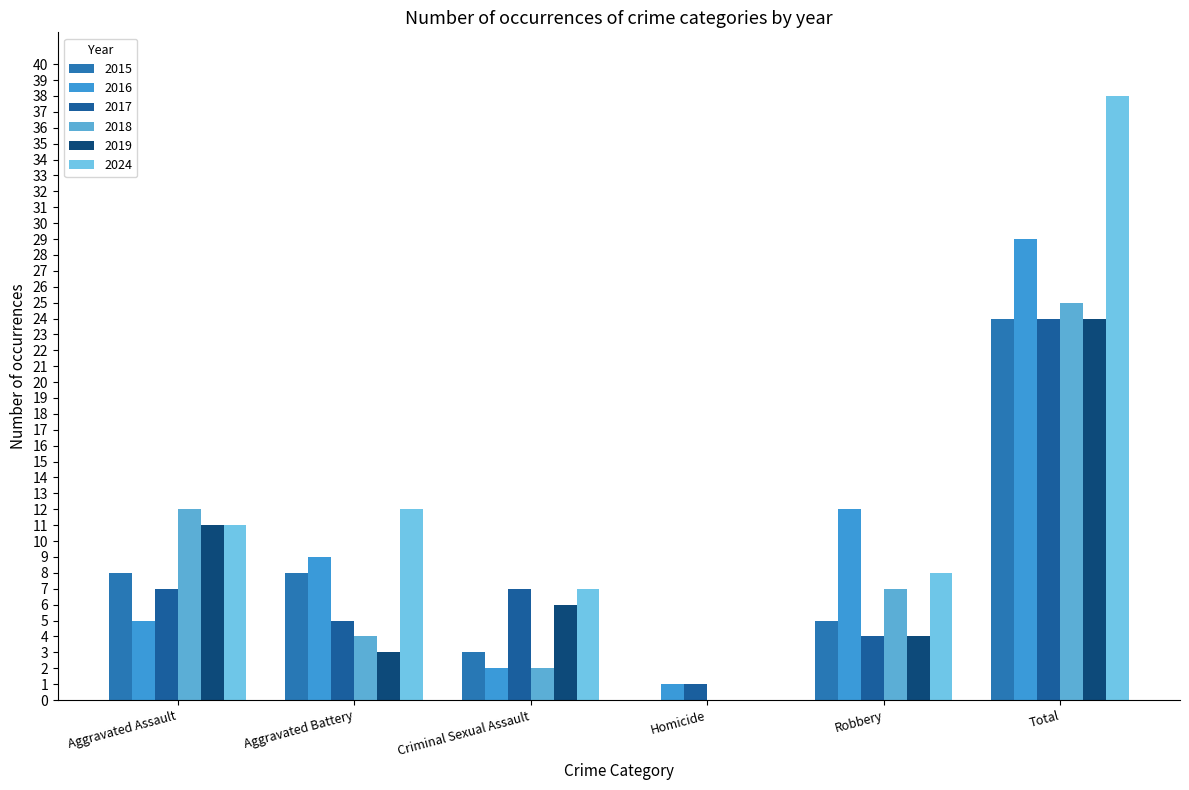

How many categories are shown in the chart?

6